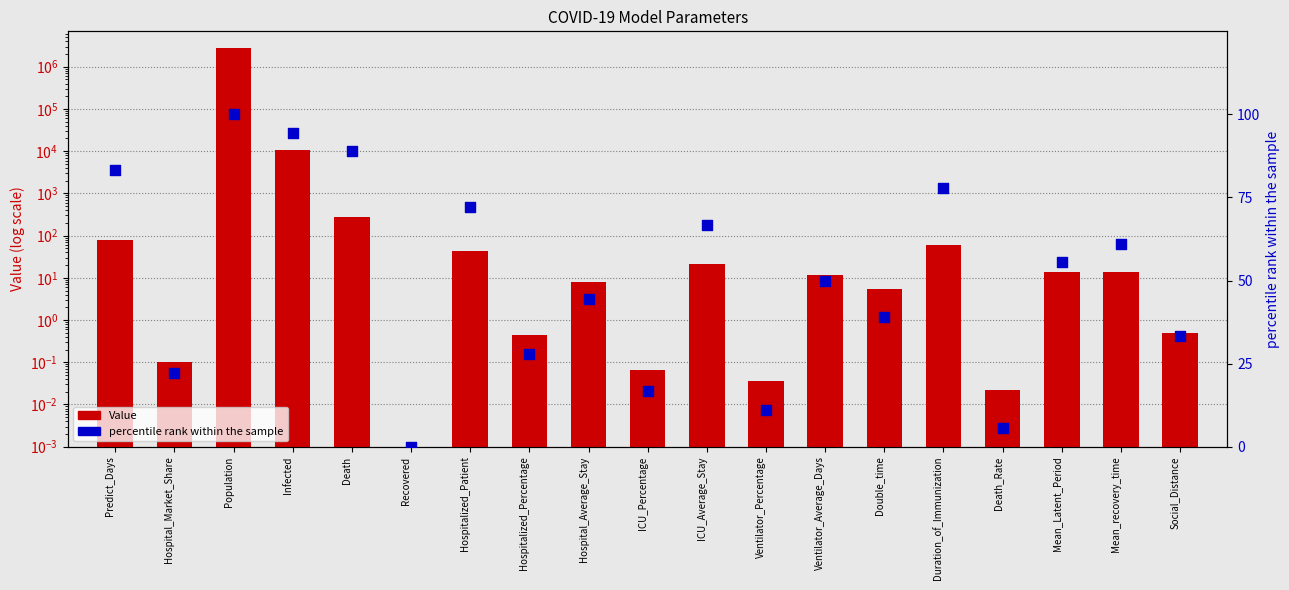

Is the value of Value at Hospitalized_Percentage greater than the value of percentile rank within the sample at Social_Distance?

No